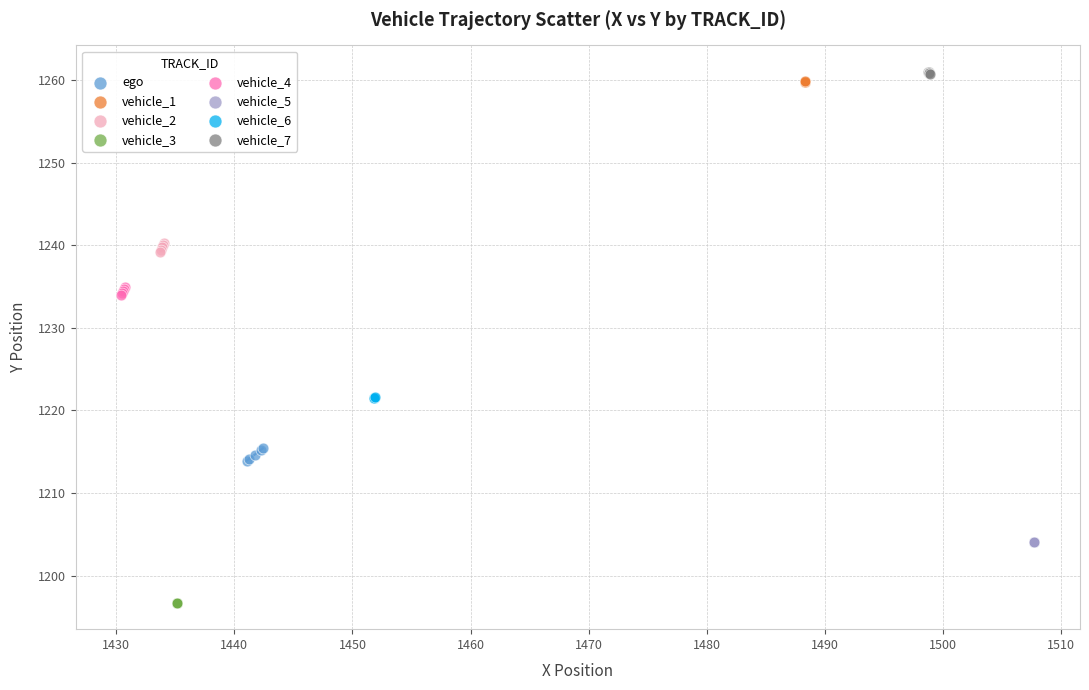

Which series contains the lowest Y value?

vehicle_3